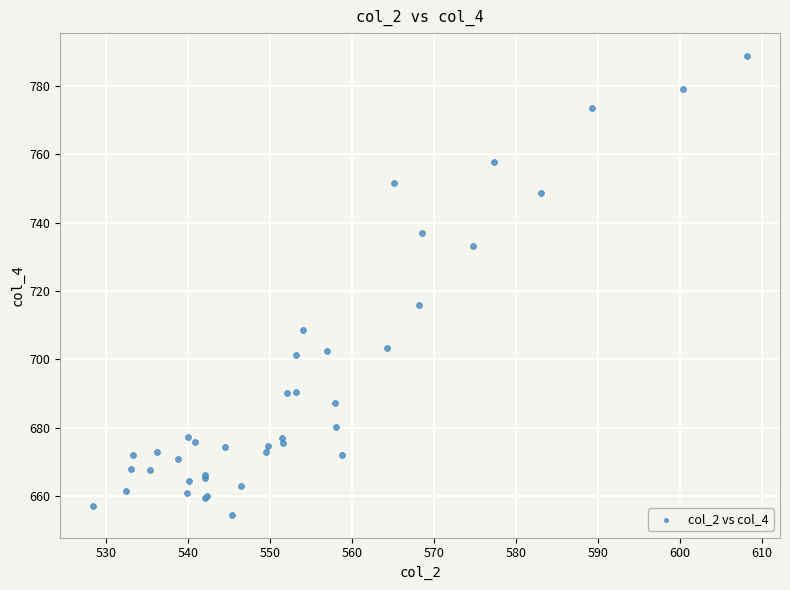

What Y value in the scatter plot is closest to 721?

715.8